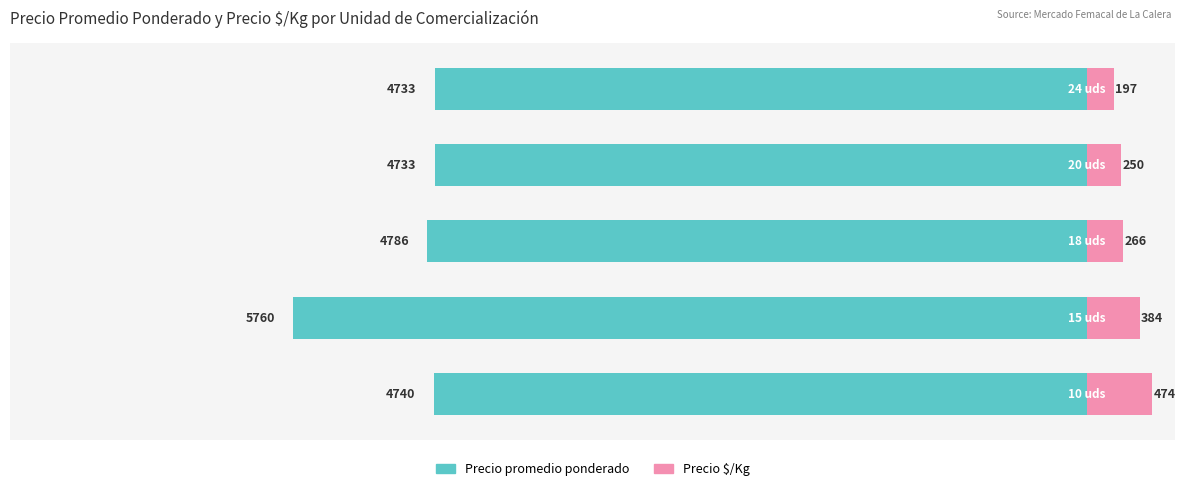

Rank the series at −7000 from highest to lowest value.

Precio $/Kg, Precio promedio ponderado